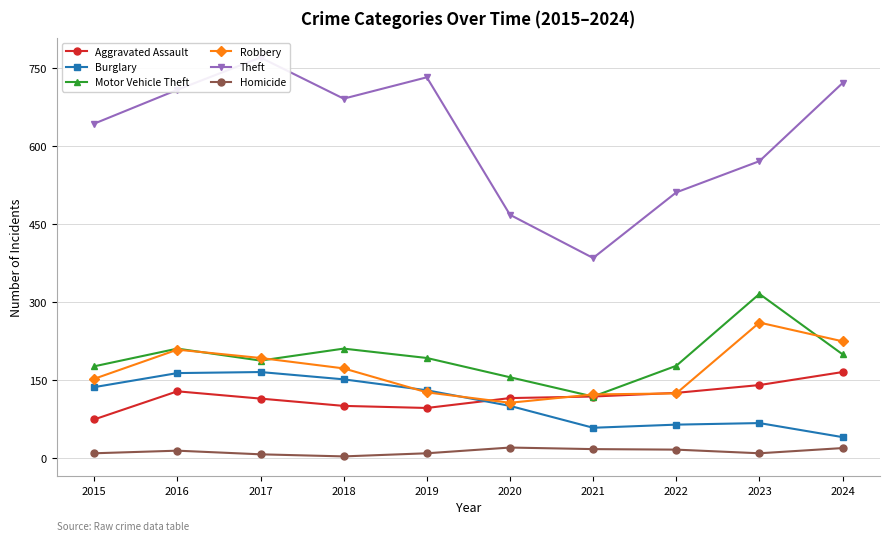

Which series has the widest spread of values?

Theft